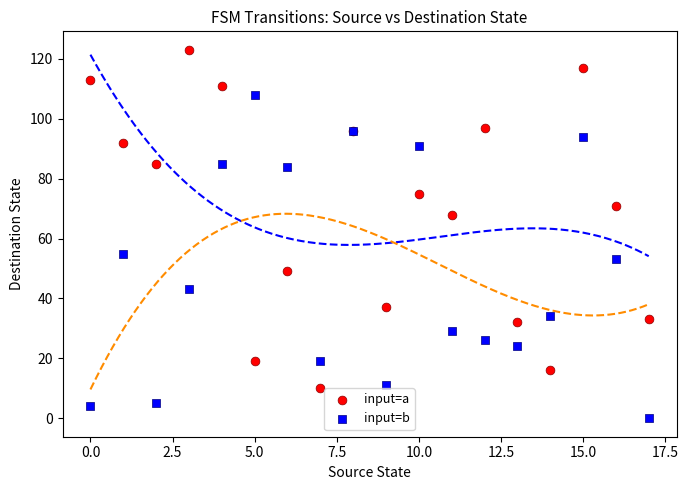

What are all the series names shown in the legend?

input=a, input=b